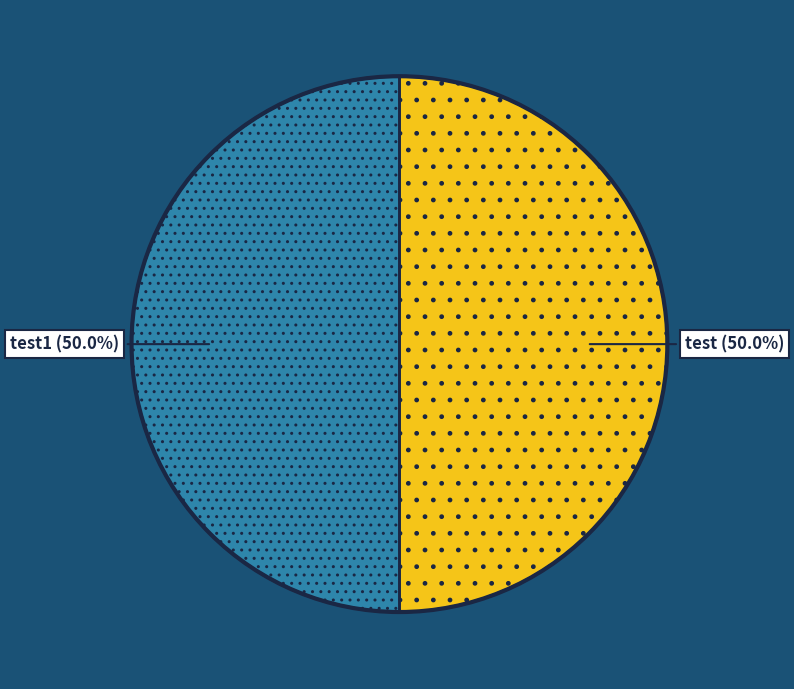

To the nearest percent, what is the average slice percentage?

50%